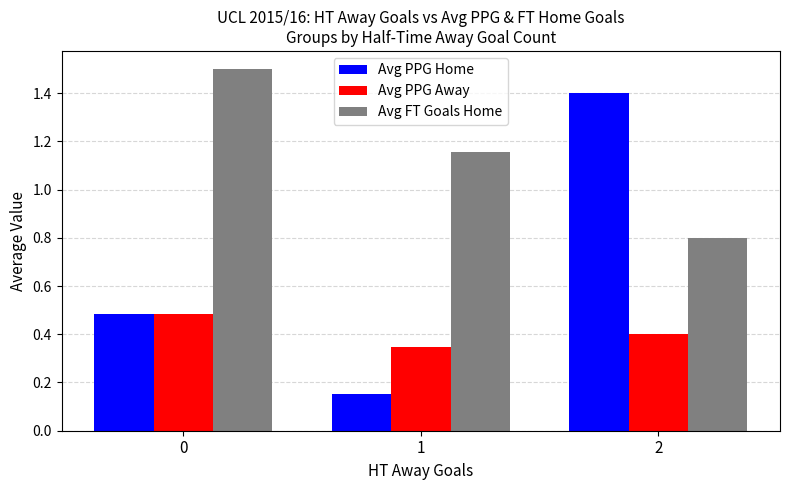

What is the sum of the Avg PPG Home values at 2 and 1?

1.6